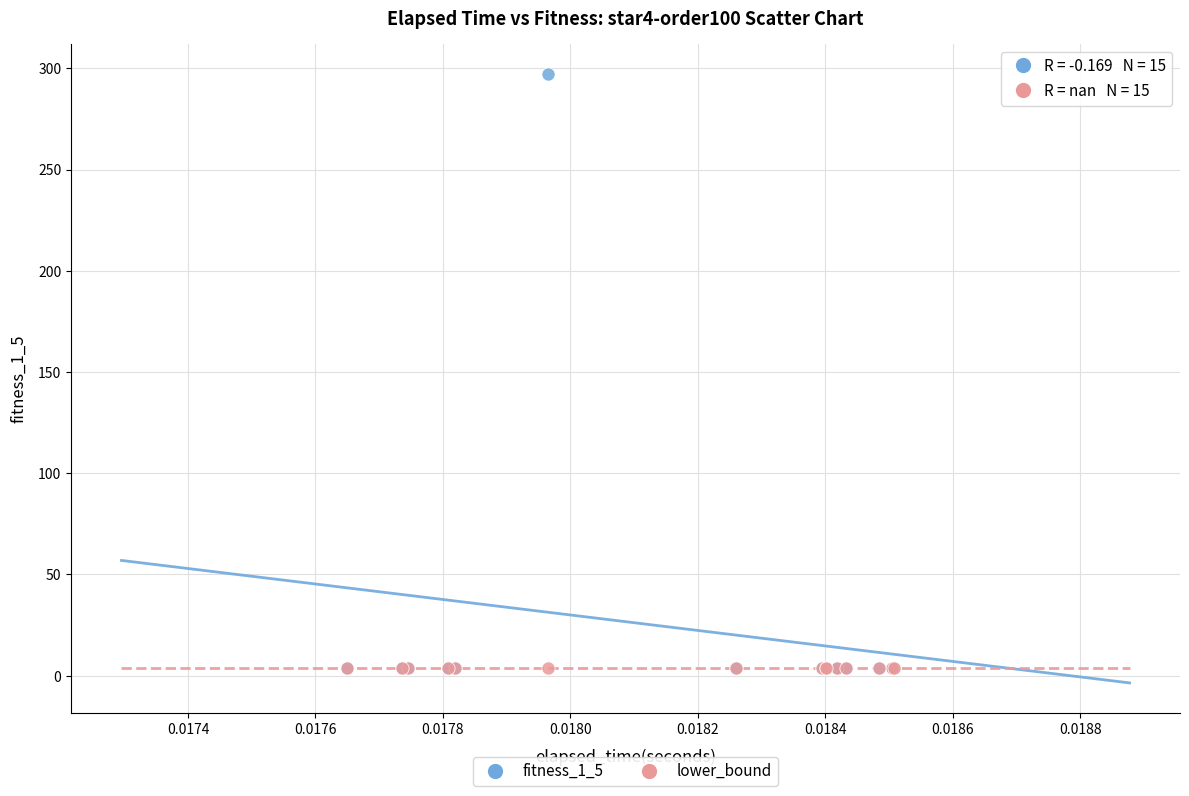

What are all the series names shown in the legend?

fitness_1_5, lower_bound